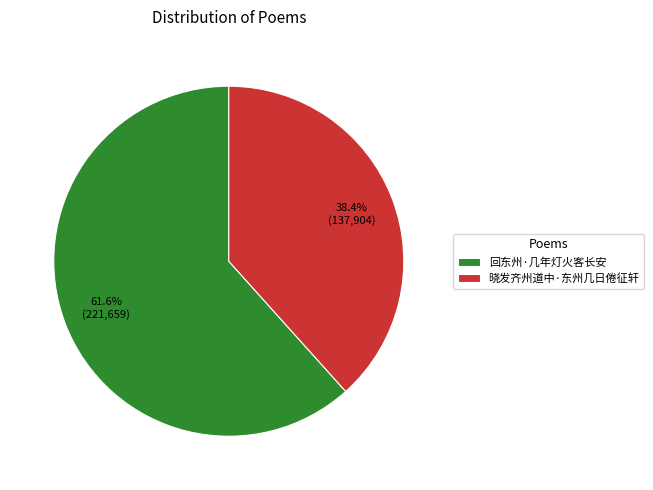

Count the number of slices in the pie.

2